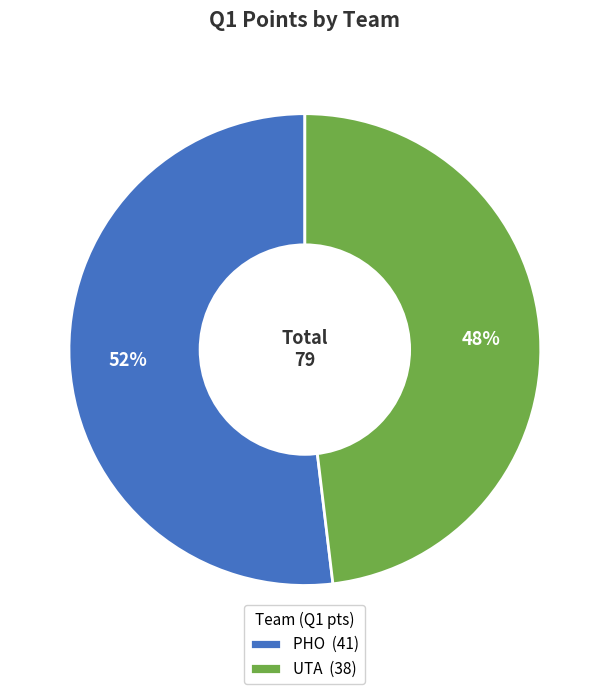

To the nearest percent, what is the difference between the UTA and PHO slice percentages?

4%